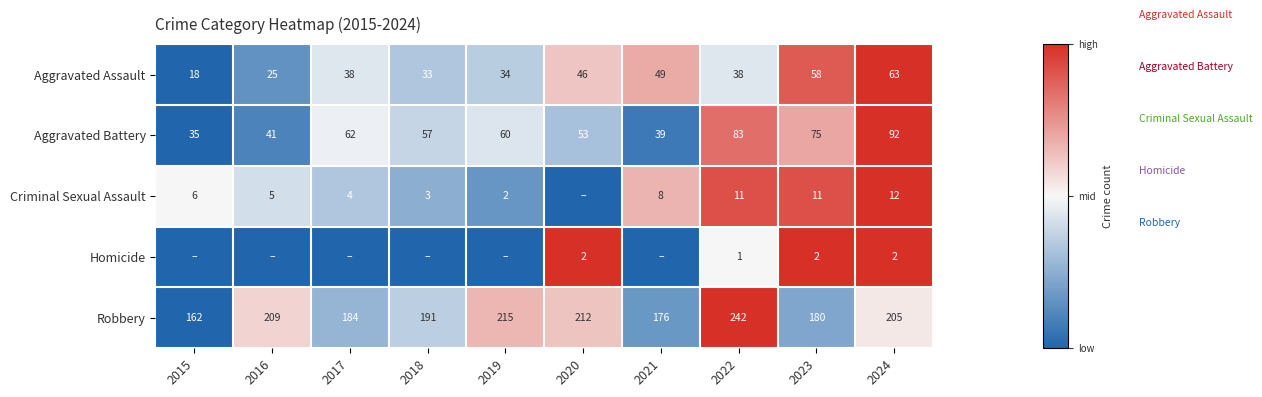

Which has a higher value, 2016 or 2019?

2019